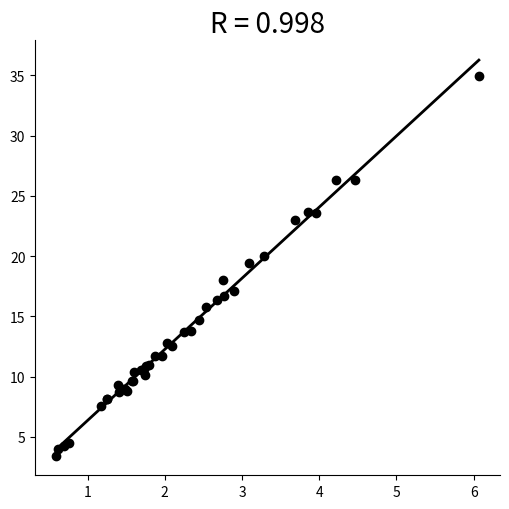

What Y value in the scatter plot is closest to 19?

19.4